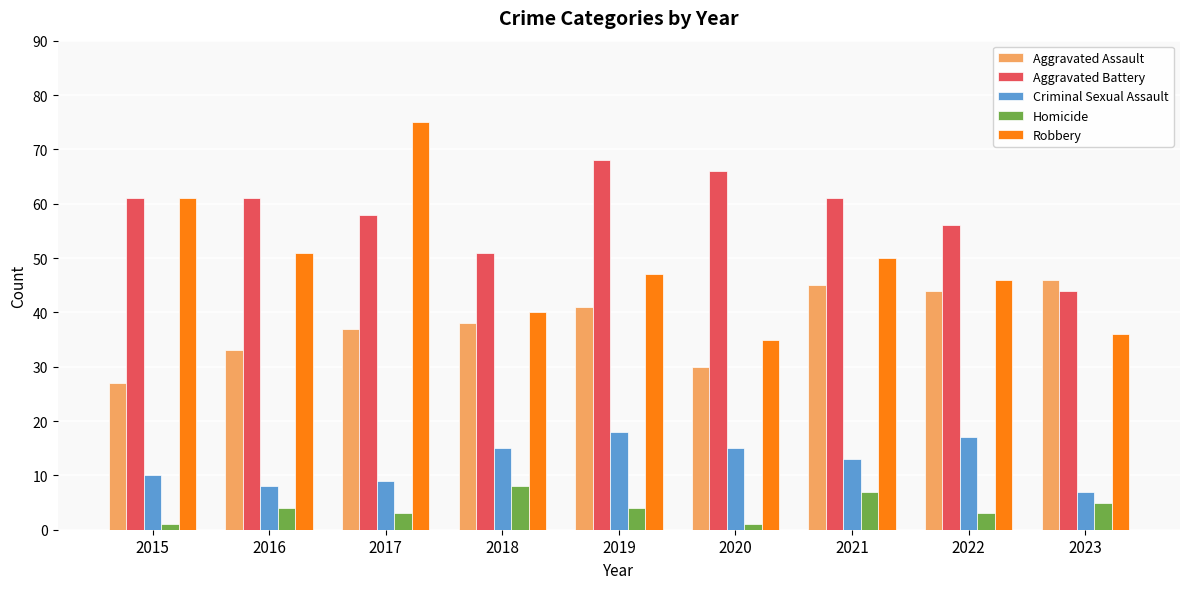

How many bars are there in each group?

5